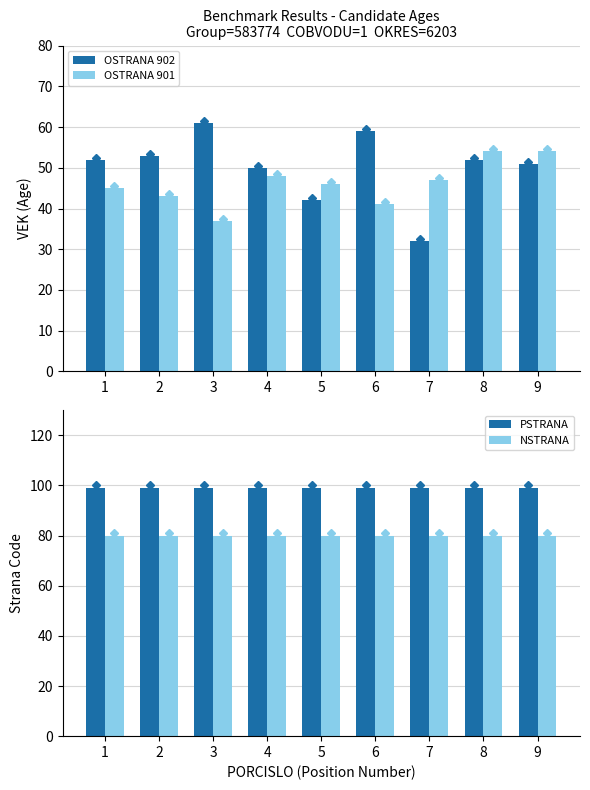

What is the sum of all OSTRANA 902 values?

452